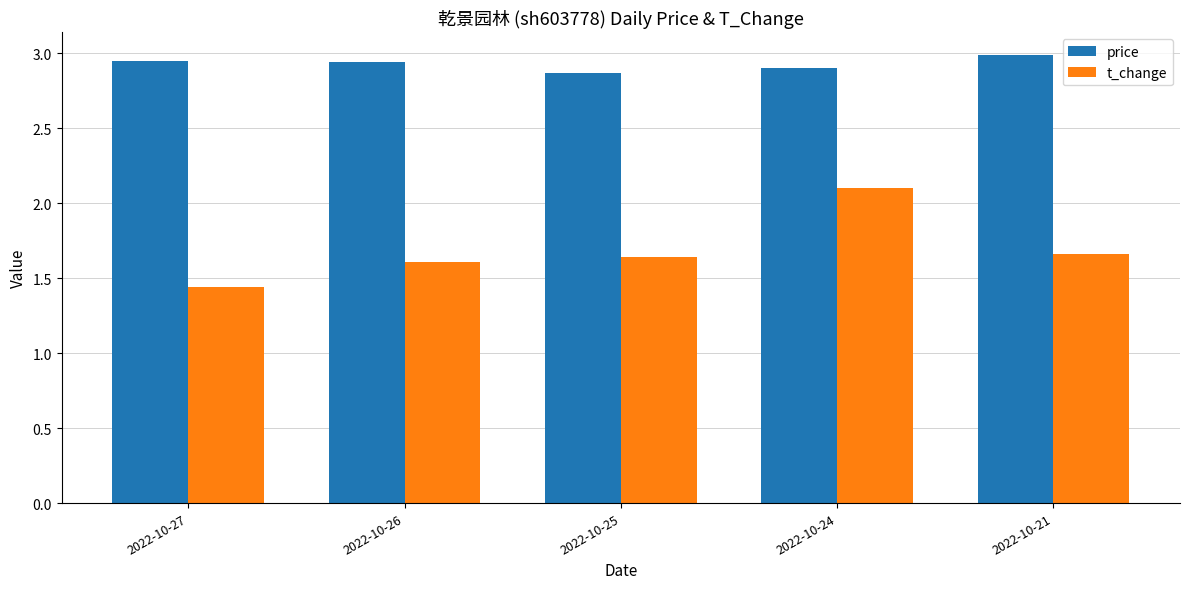

List the series in order of their overall mean, highest first.

price, t_change